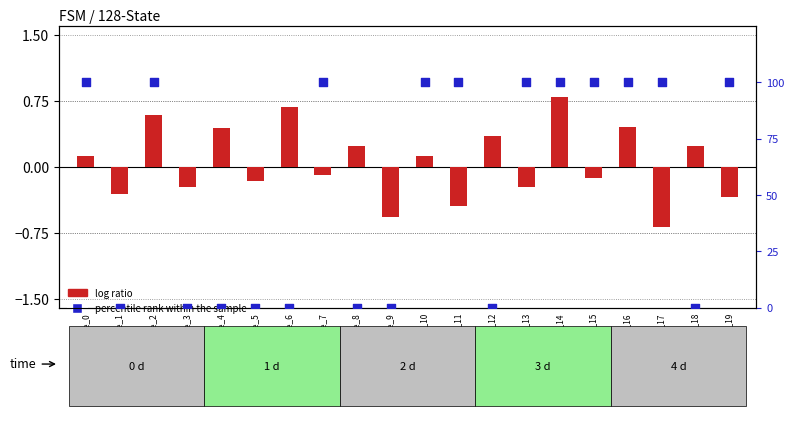

Which series has the largest total across all categories?

percentile rank within the sample